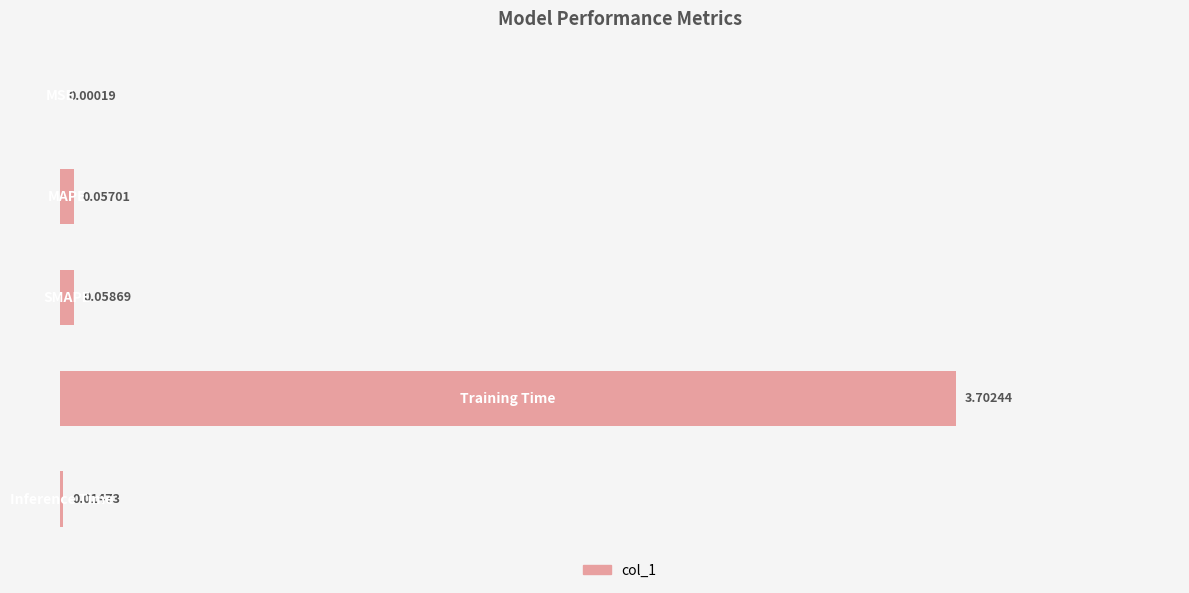

What is the sum of all values?

3.8